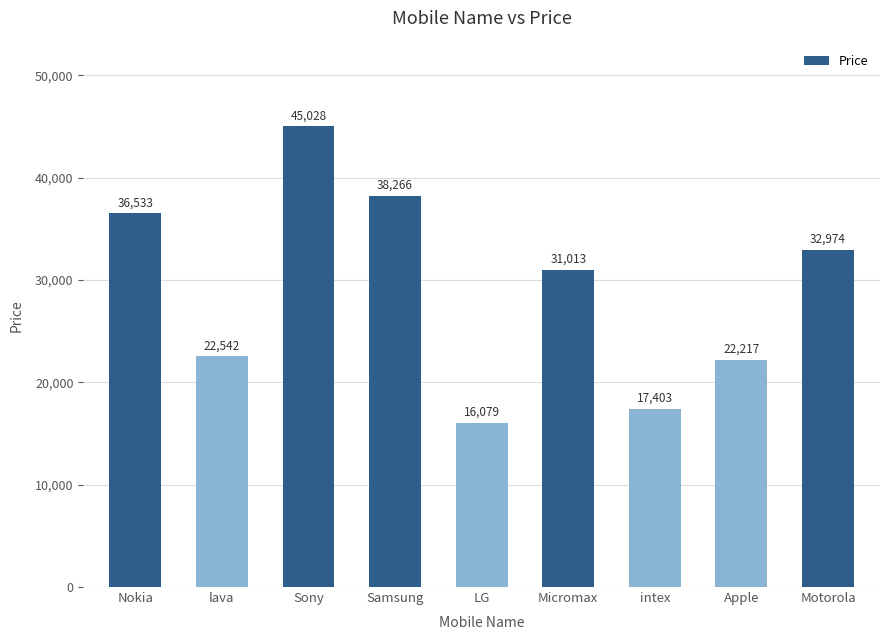

Does the chart contain stacked bars?

No